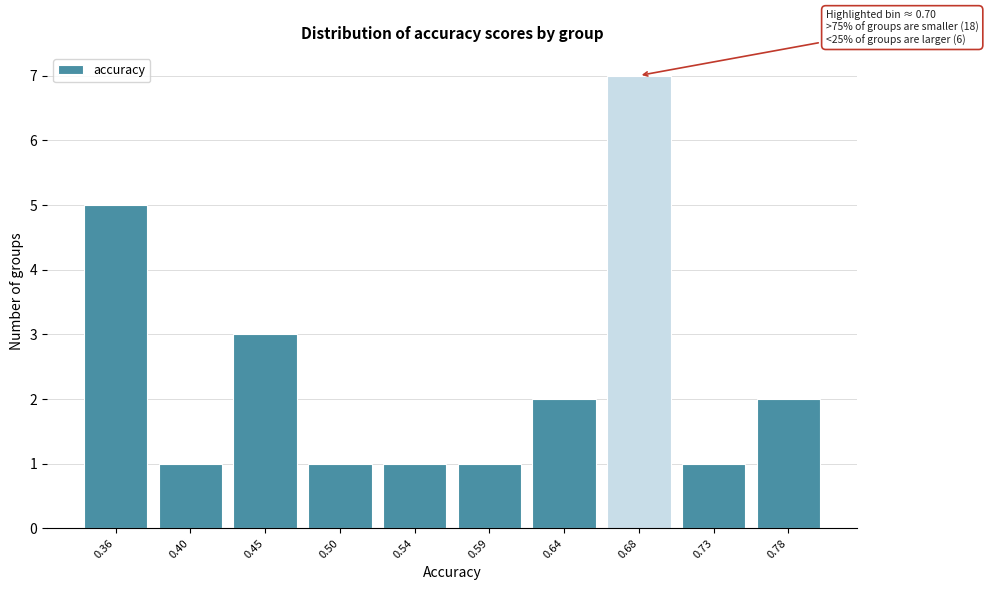

Reading left to right, transcribe all the data shown in this chart.

5	1	3	1	1	1	2	7	1	2